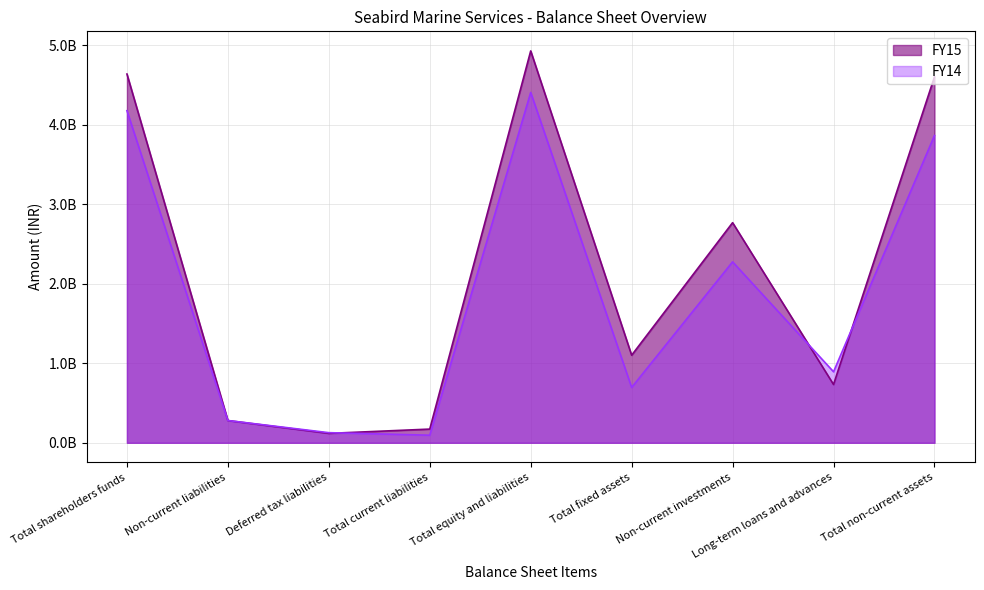

After their last crossing, which series has the higher values: FY14 or FY15?

FY15